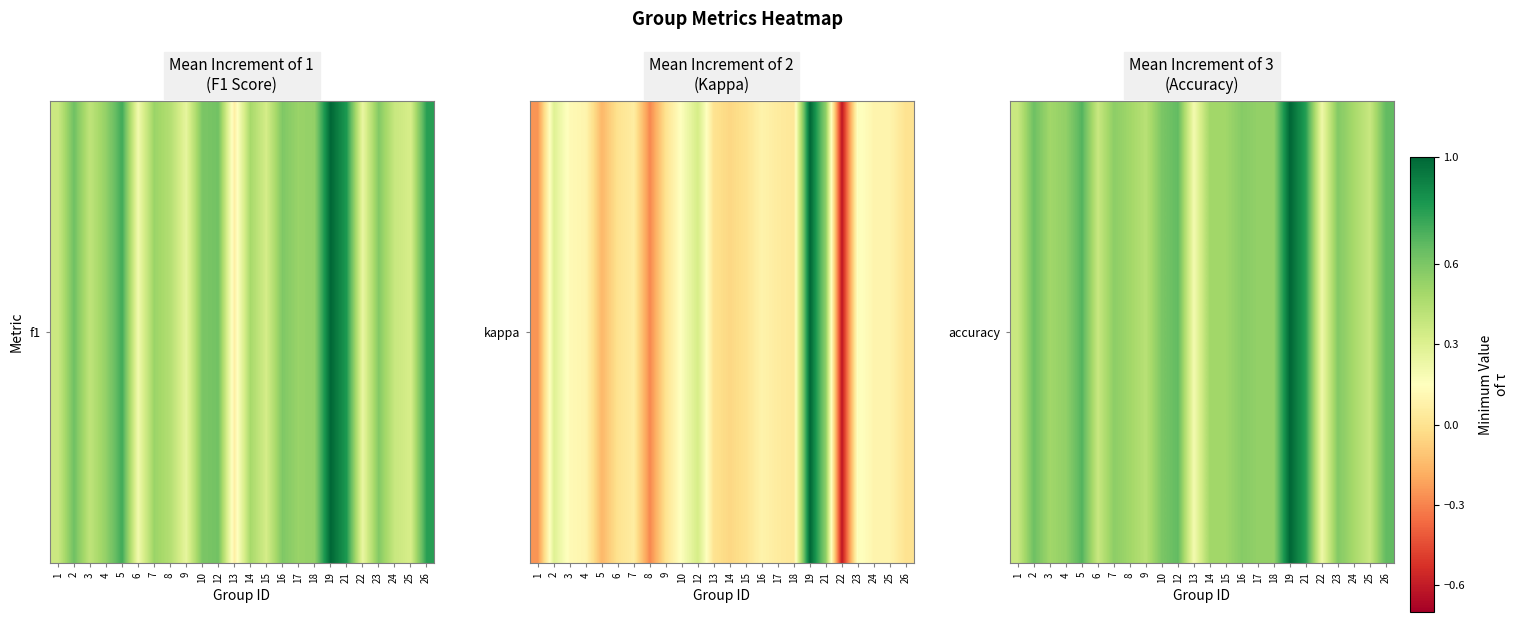

Which has a higher value, 18 or 21?

21